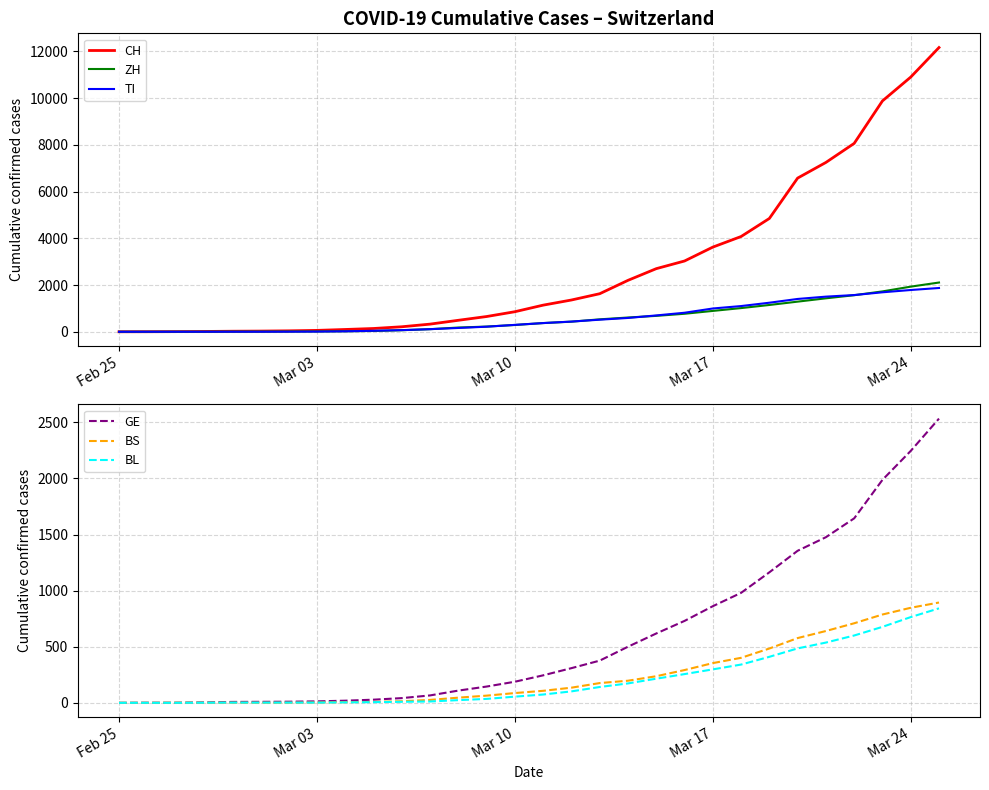

Rank the series by their maximum value, from highest to lowest.

CH, GE, ZH, TI, BS, BL